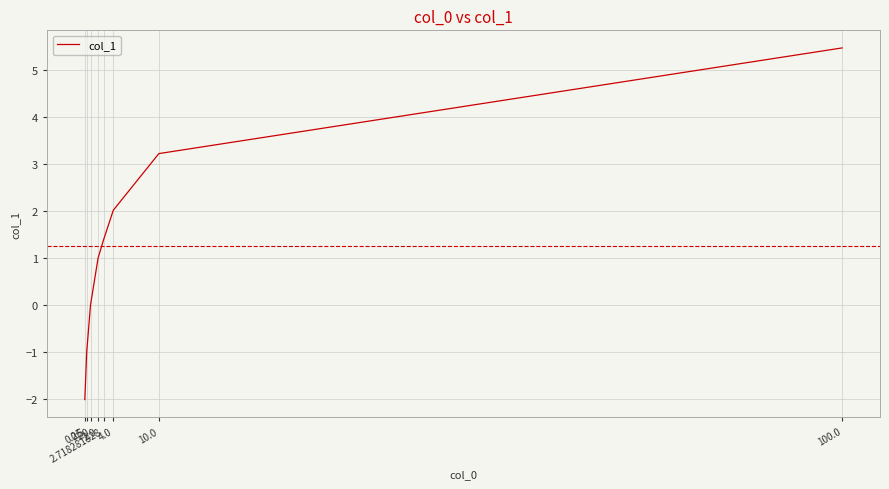

How many lines are shown in the chart?

1